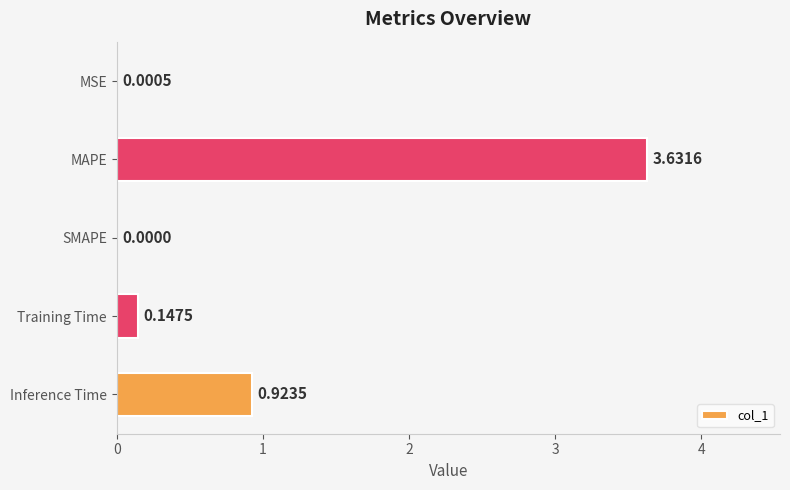

What is the change in value from SMAPE to Training Time?

+0.1